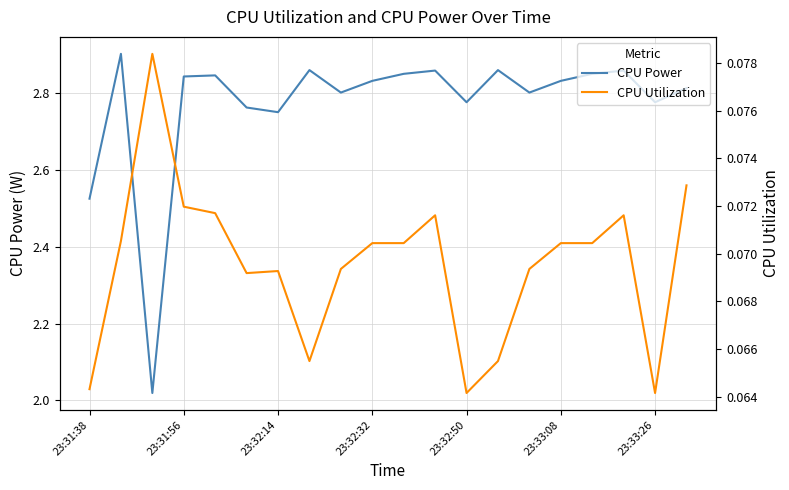

Which series has the largest total across all categories?

CPU Power